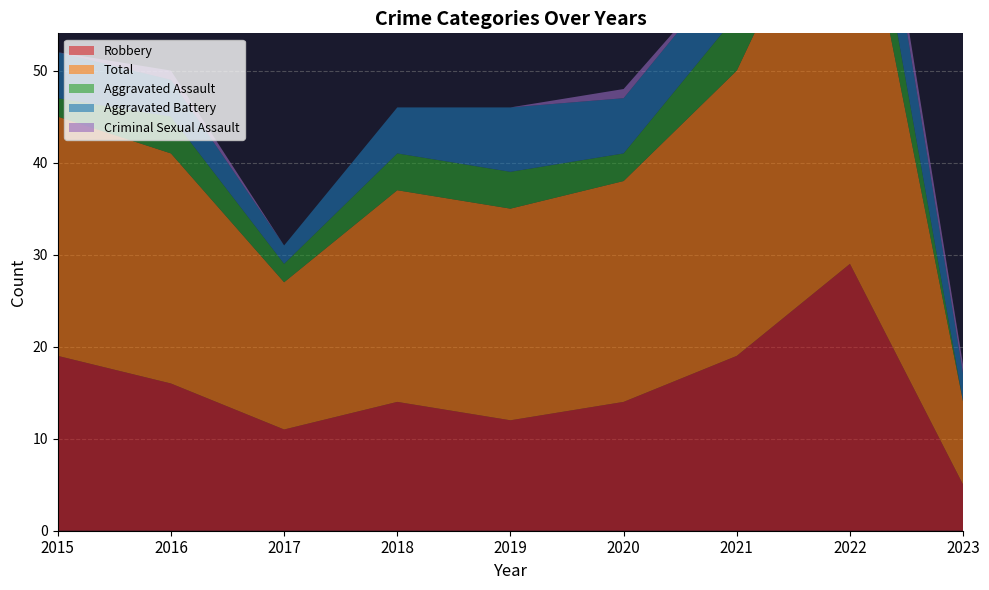

What is the value of the Aggravated Battery point at the 5th from the left?

7